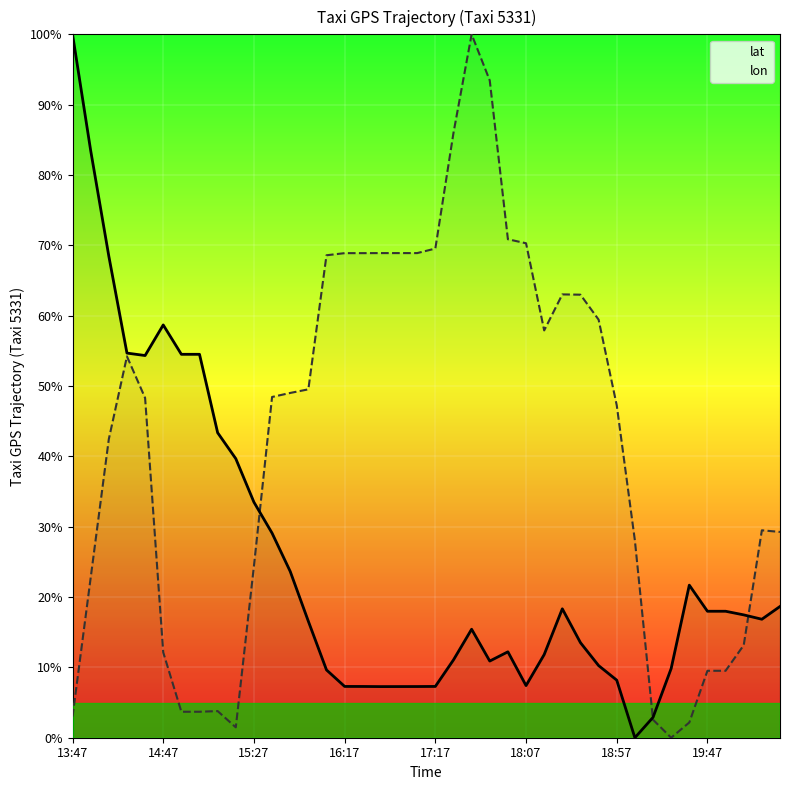

How many interior local valleys does the lon series have?

3